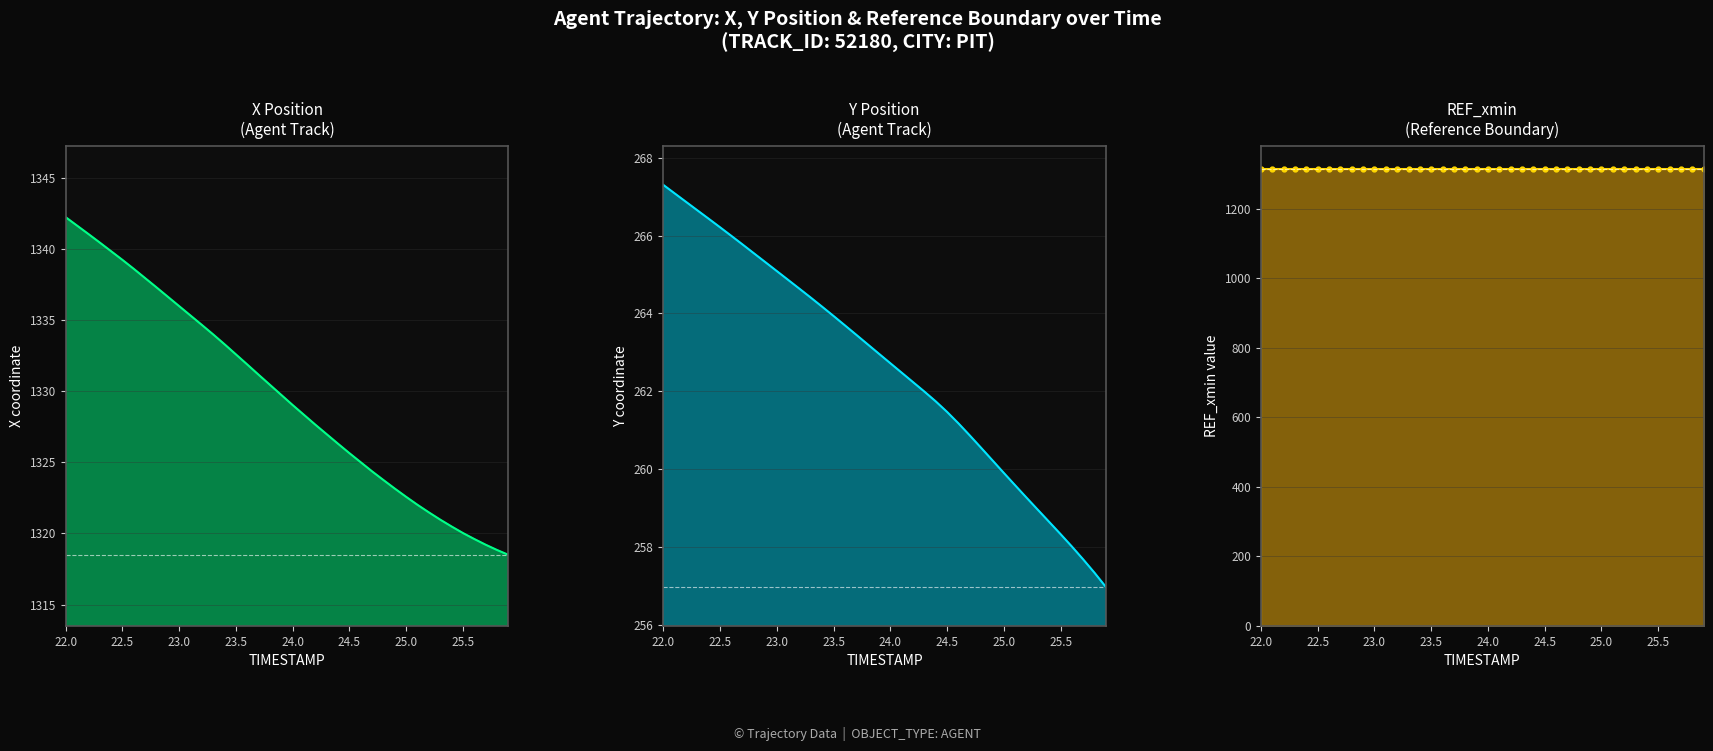

Count the number of categories in the chart.

40